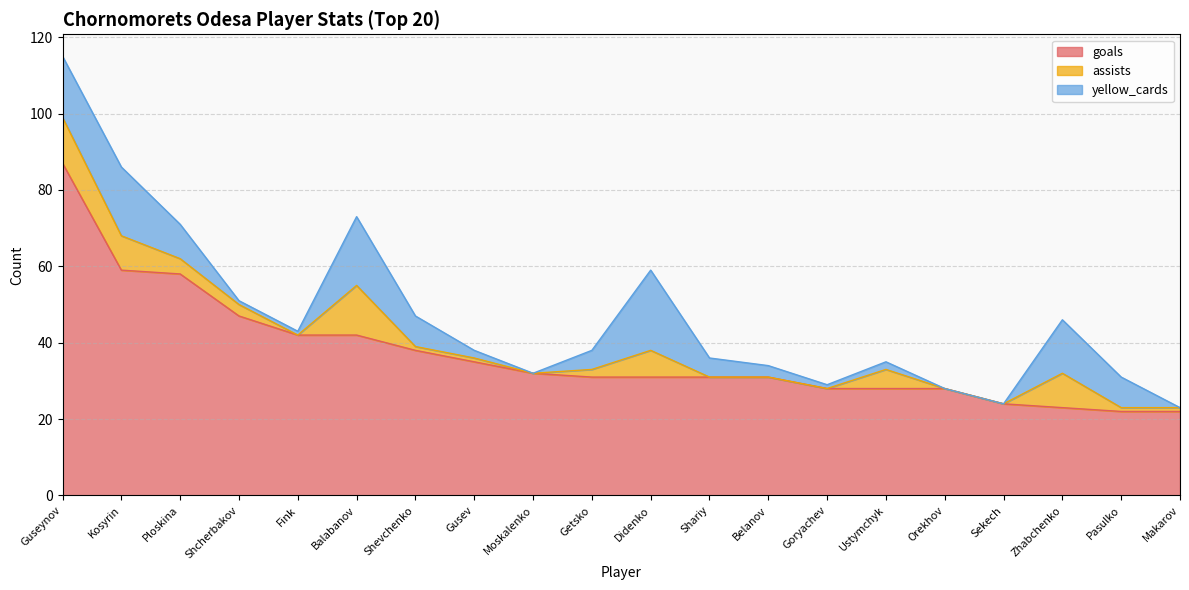

True or false: assists has a value of -8 at Fink.

False